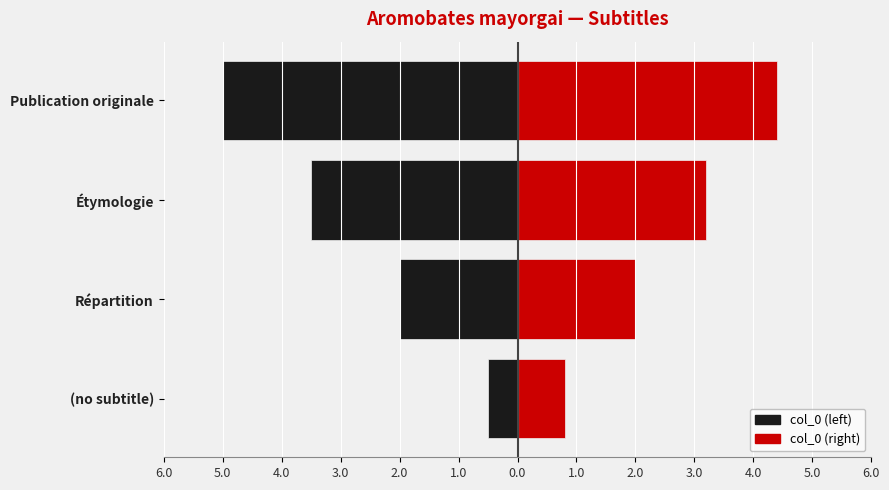

Does the chart contain any negative values?

Yes